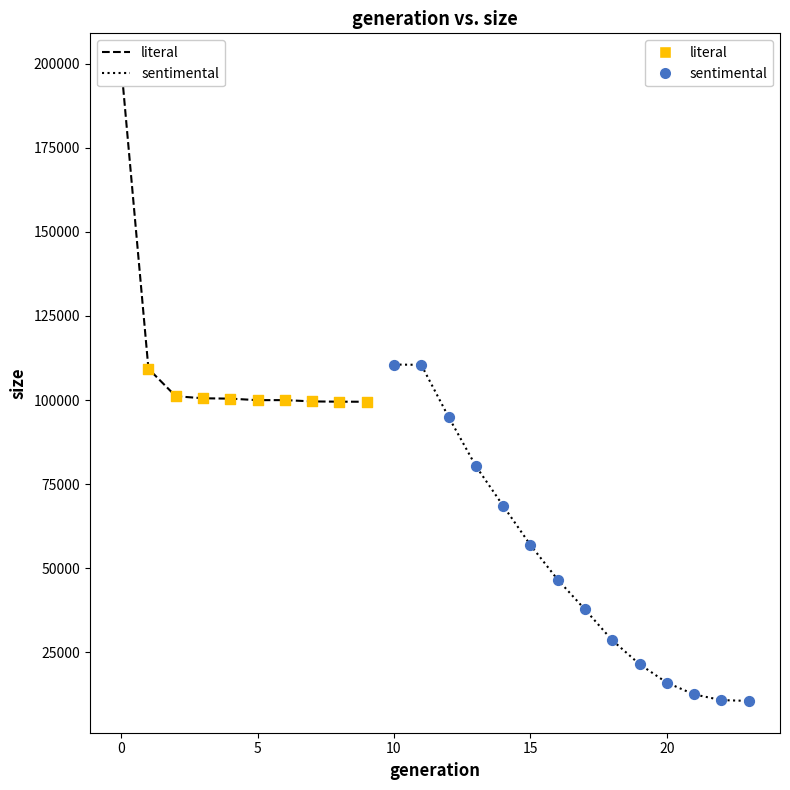

What are all the series names shown in the legend?

literal, sentimental